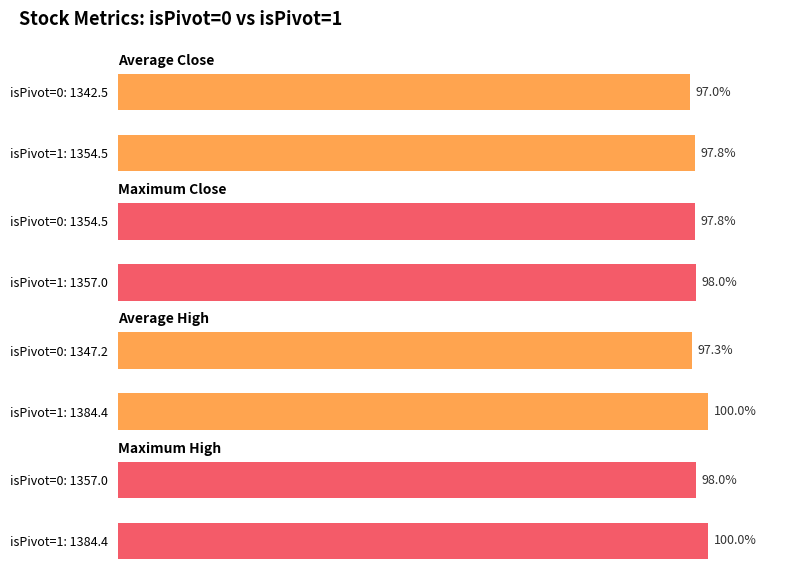

What is the average value of the Maximum High series?

99.0